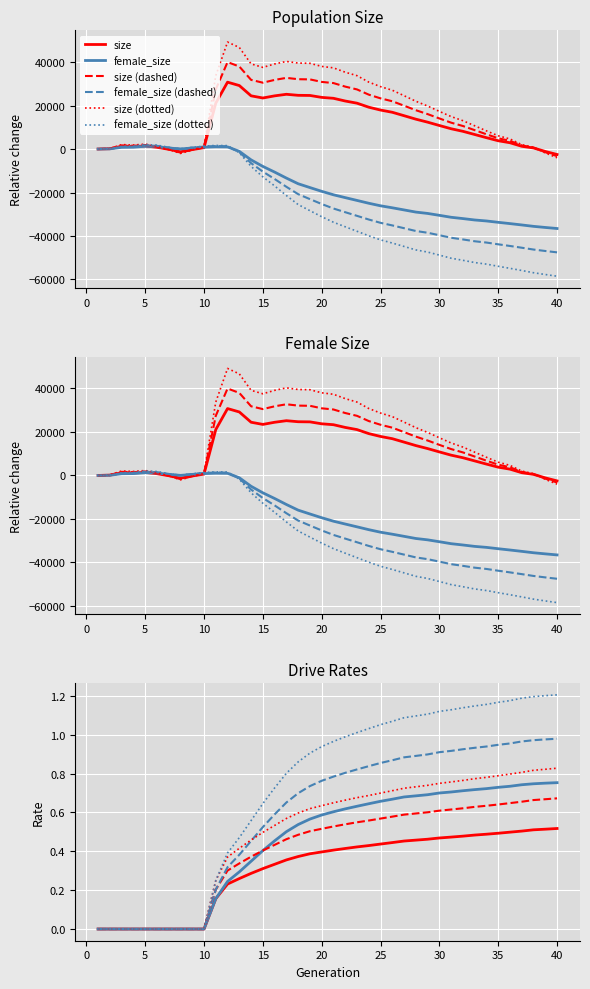

What is the value of the female_size point at the 12th from the left?

980.0